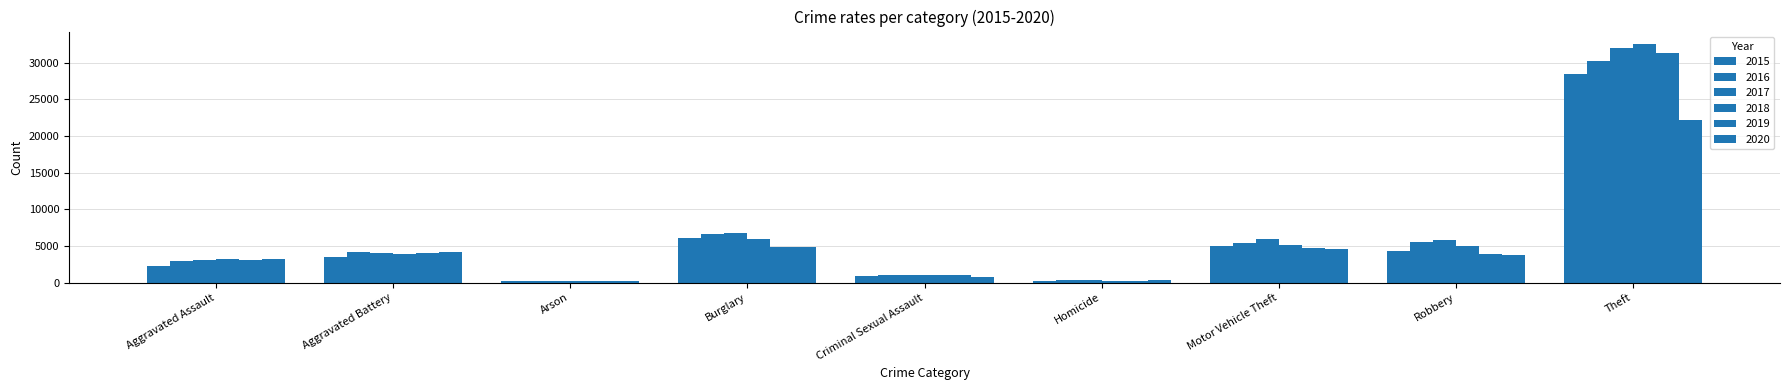

Which series has the largest total across all categories?

2017